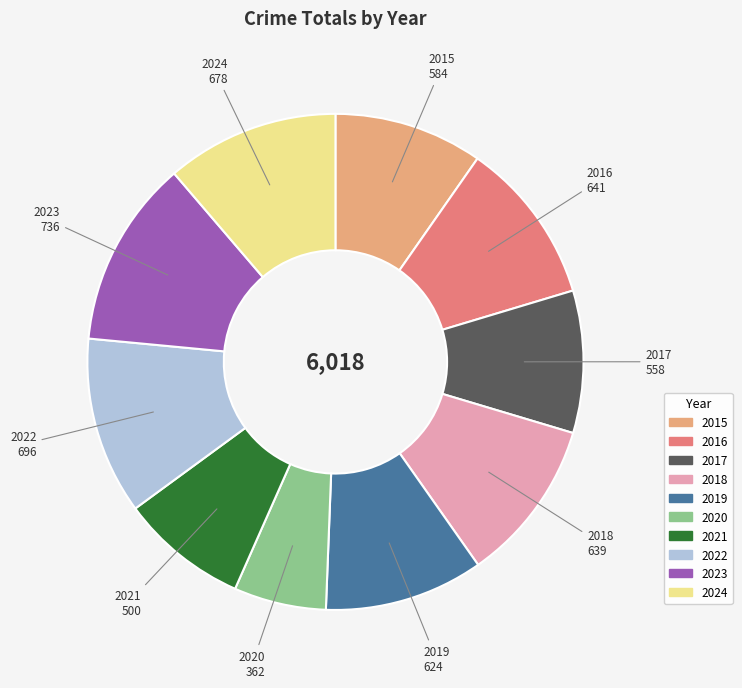

Which slice is the smallest?

2020